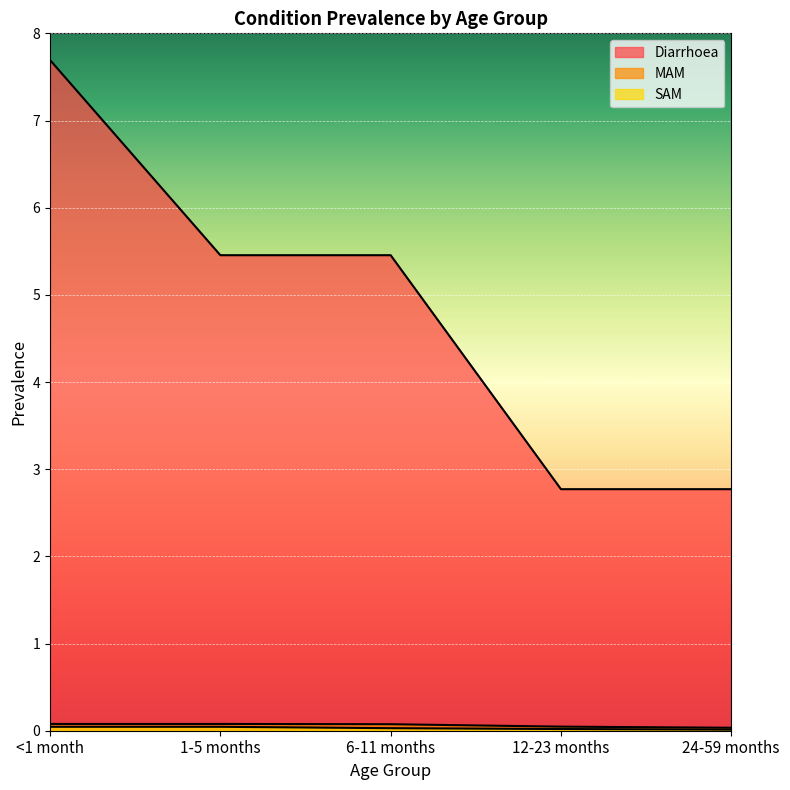

At which label does Diarrhoea reach its peak?

<1 month